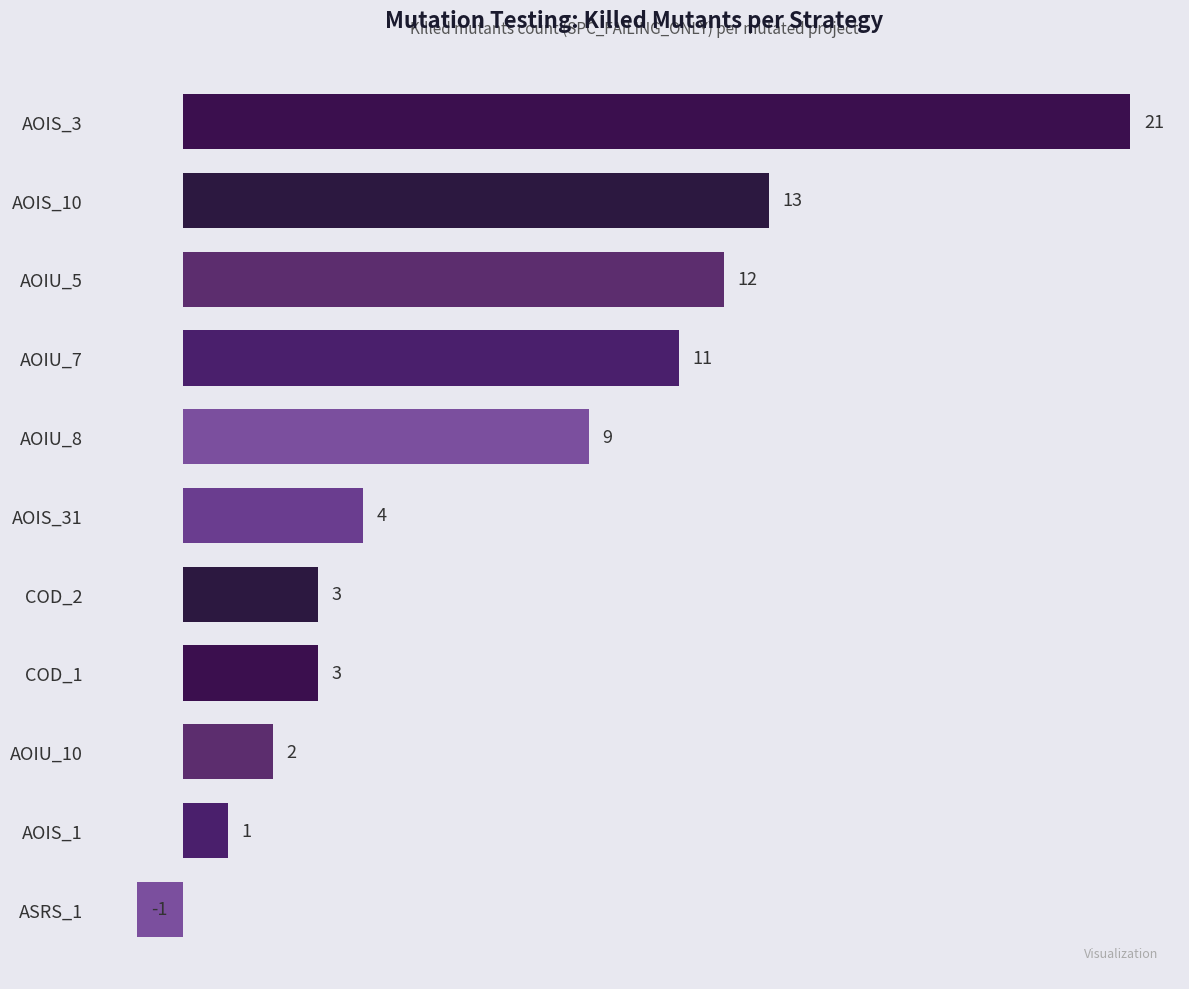

The chart shows a value of 21 at AOIS_3. True or false?

True